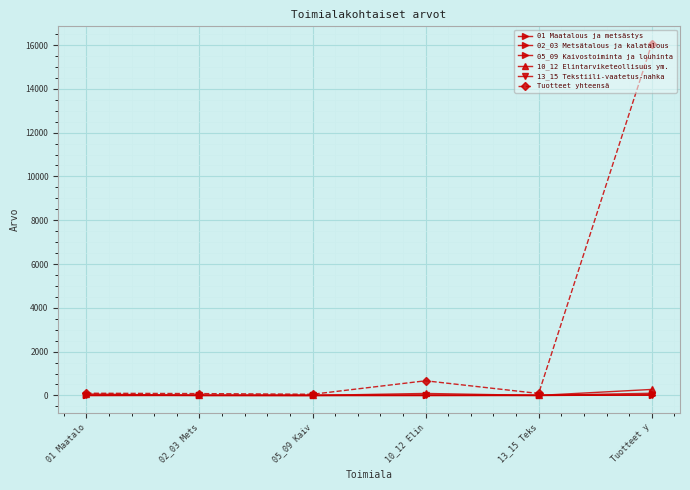

How many data points in 01 Maatalous ja metsästys are above 17?

3